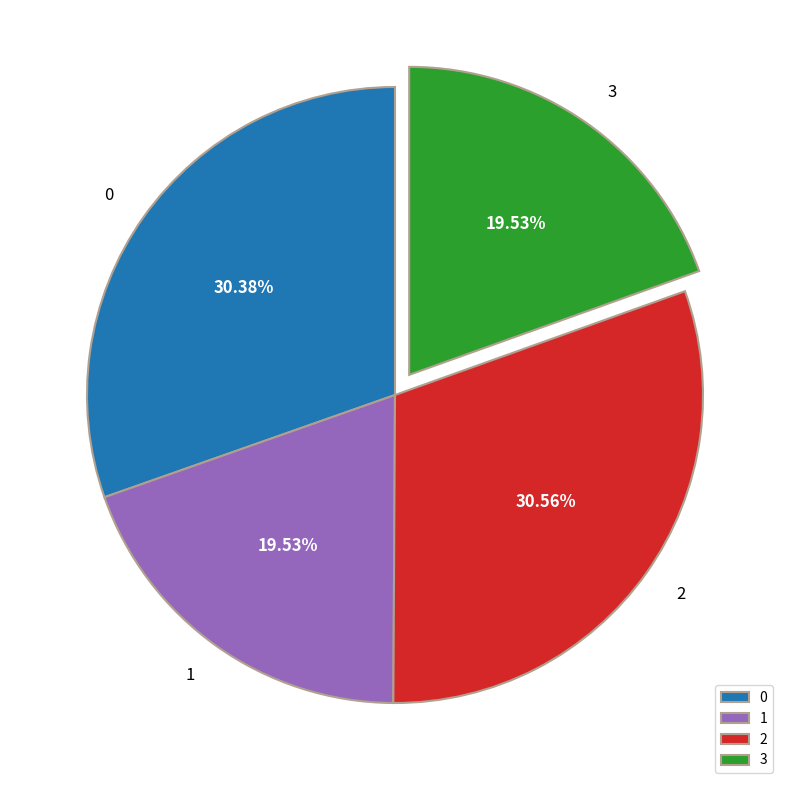

Does any single category account for the majority?

No